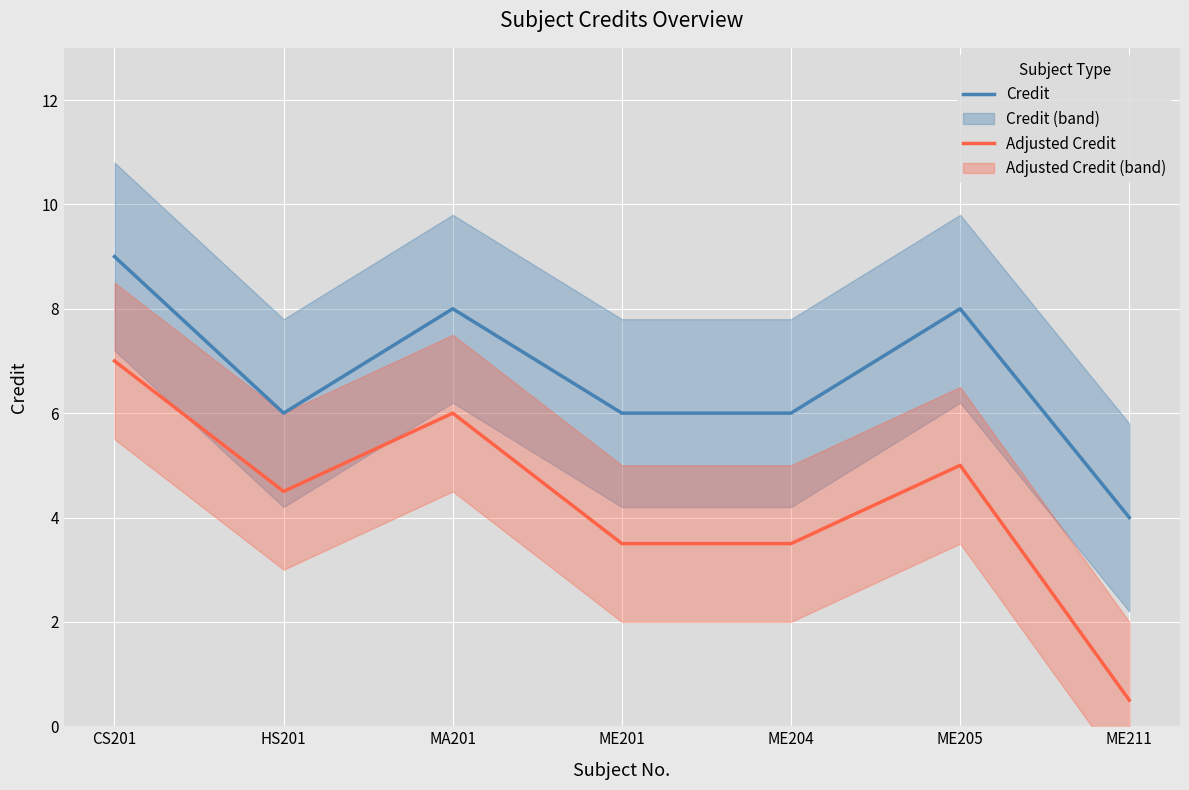

True or false: Adjusted Credit has a value of 0.1 at ME211.

False